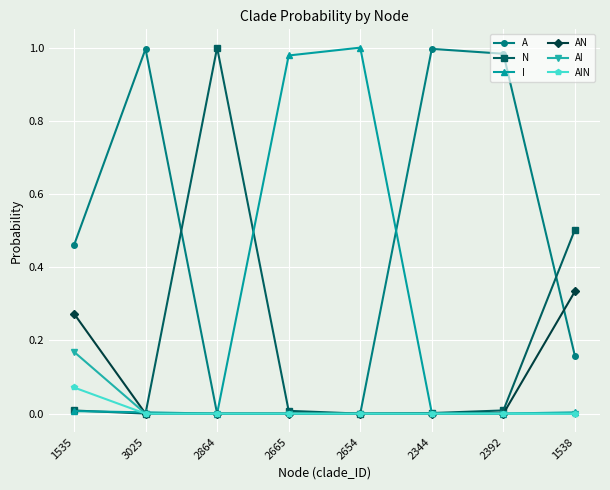

Which series changed the most between 1535 and 2654?

I